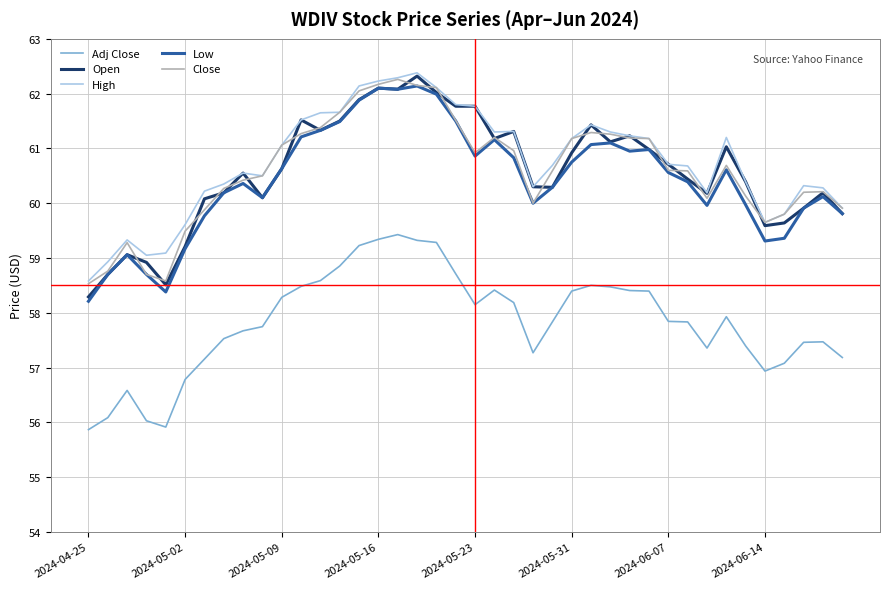

What is the maximum value shown in the chart?

62.4